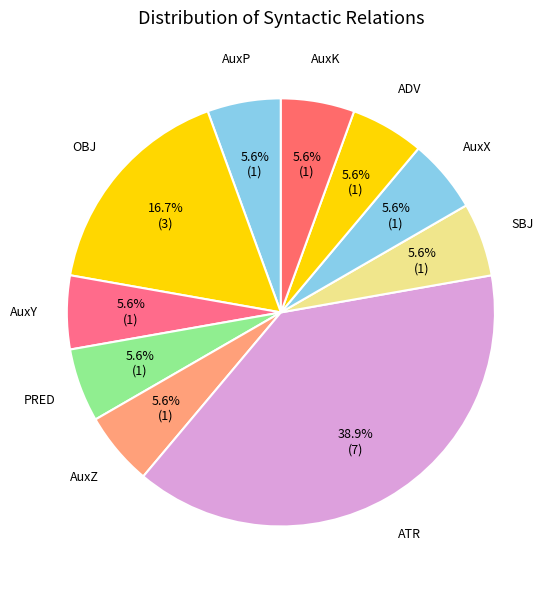

Is it true that AuxP is 6% of the pie?

True